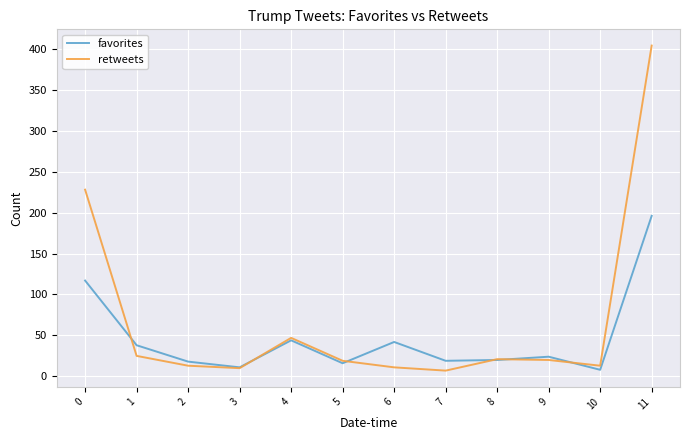

Rank the series by their maximum value, from highest to lowest.

retweets, favorites